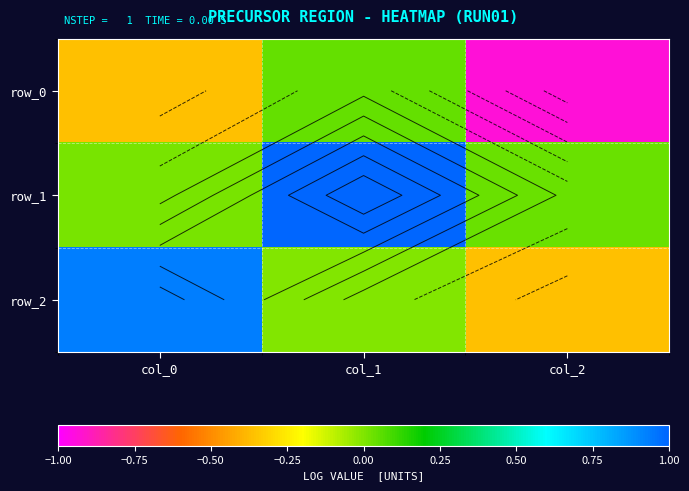

What is the average value of the row_0 series?

-0.4